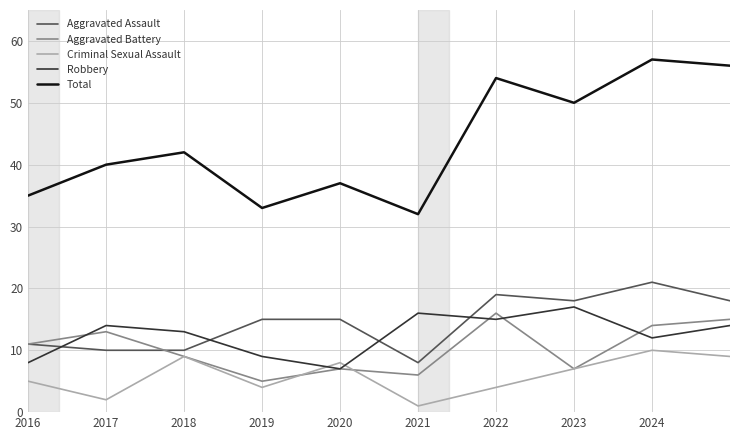

What is the greatest value displayed?

57